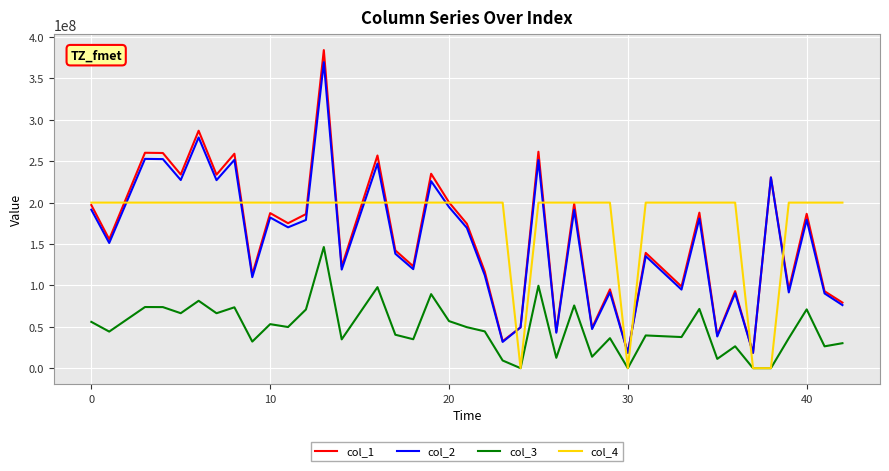

How many categories are shown in the chart?

40